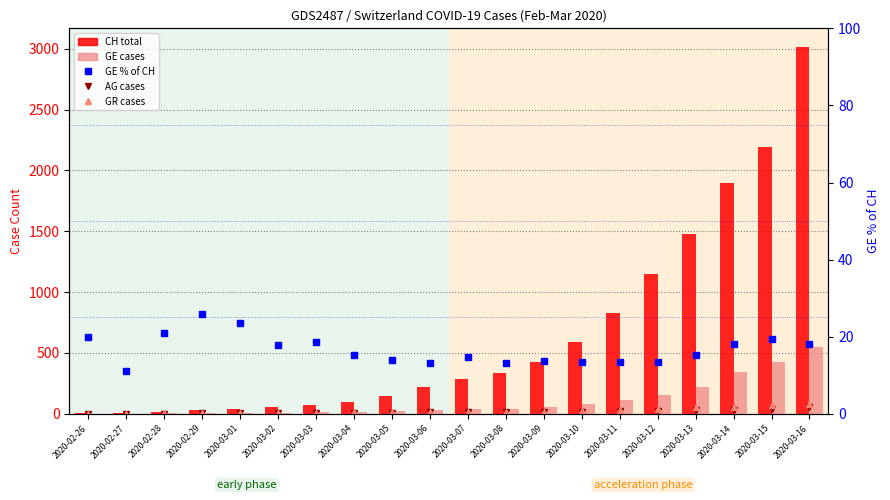

The GR cases series shows 31.4 at 2020-03-08. True or false?

False